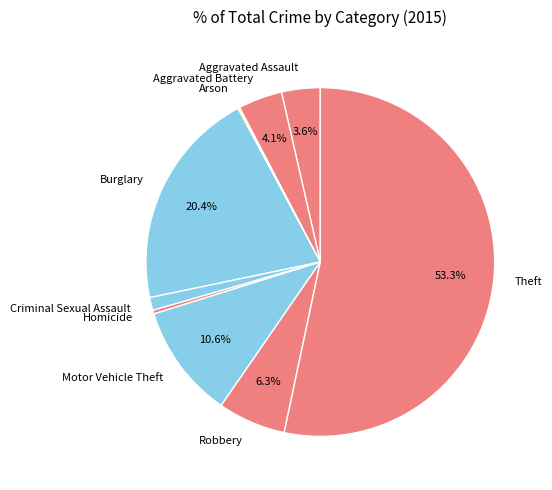

What is the ratio of the value at Motor Vehicle Theft to the value at Burglary?

0.5